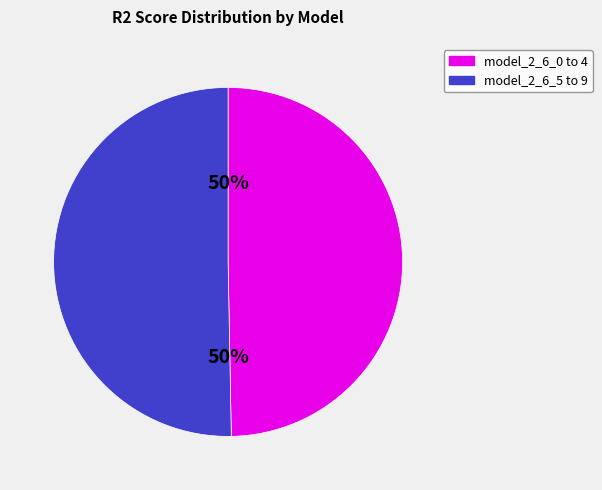

To the nearest percent, what is the average slice percentage?

50%